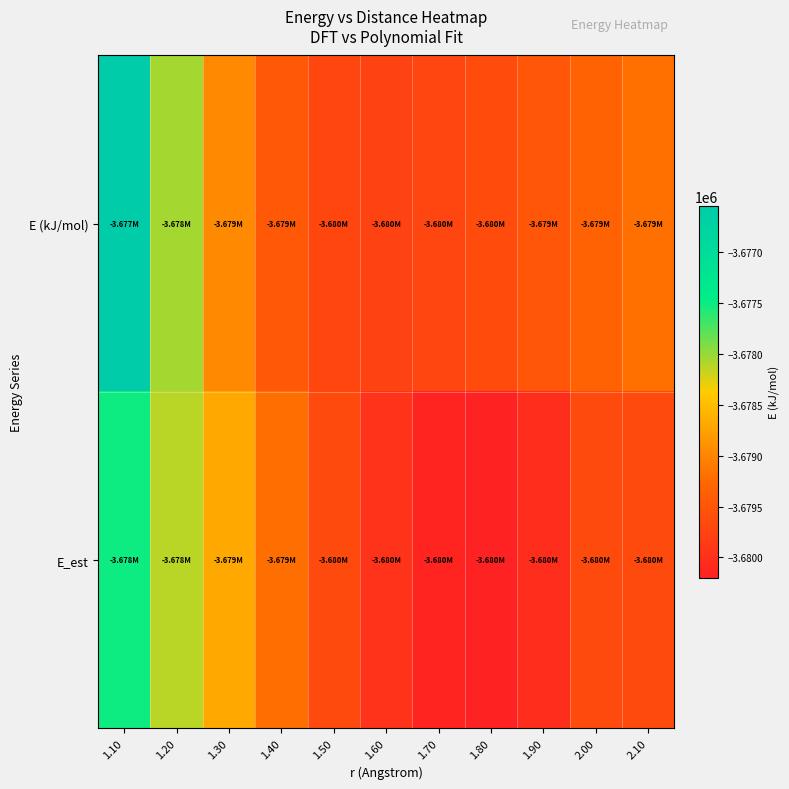

What is the smallest value displayed?

-3680199.3